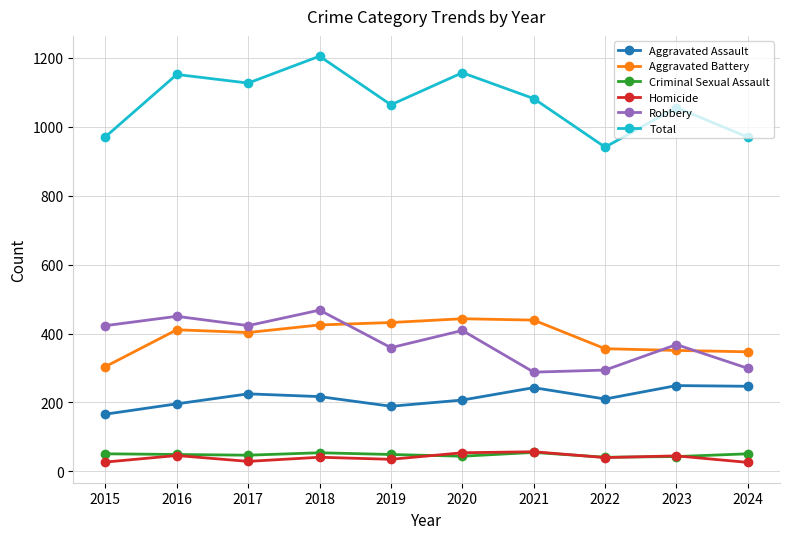

Is it true that Homicide equals 26 at 2024?

True